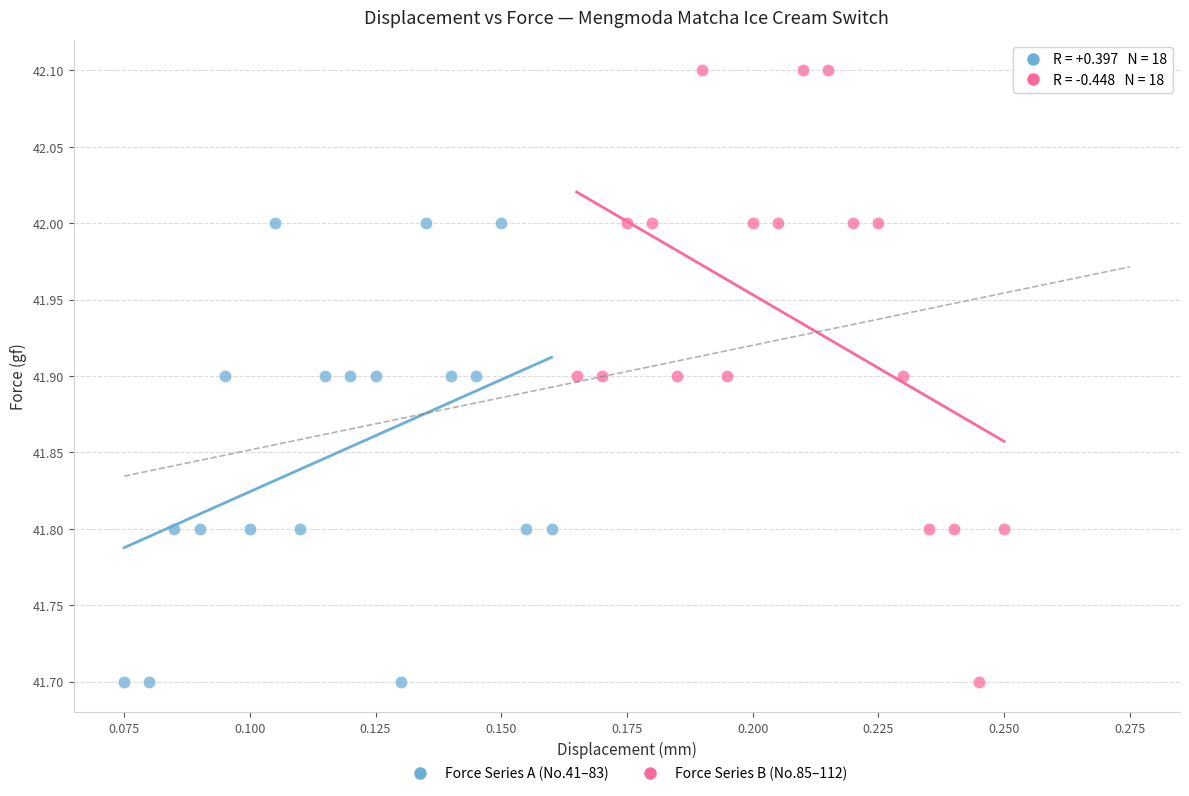

Which series contains the highest Y value?

Force Series B (No.85–112)